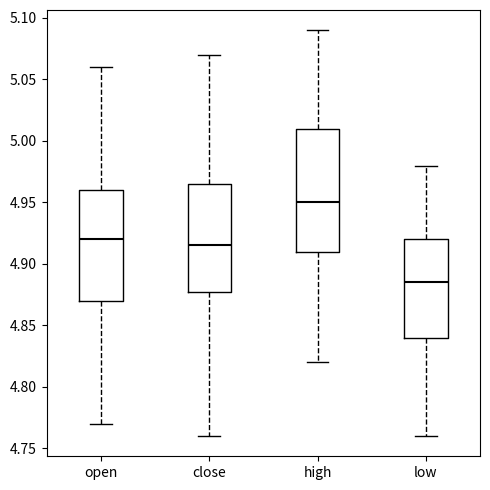

Which box's median line is the highest?

high